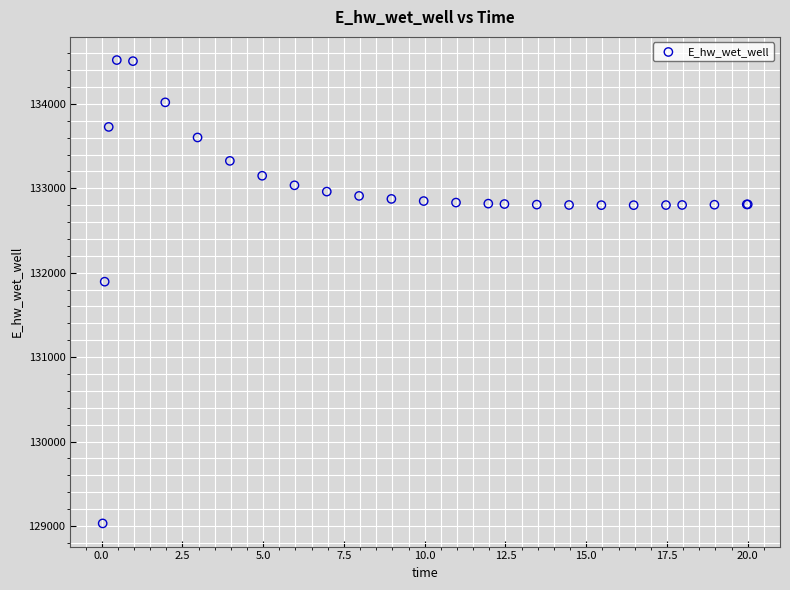

What Y value in the scatter plot is closest to 131774?

131893.5